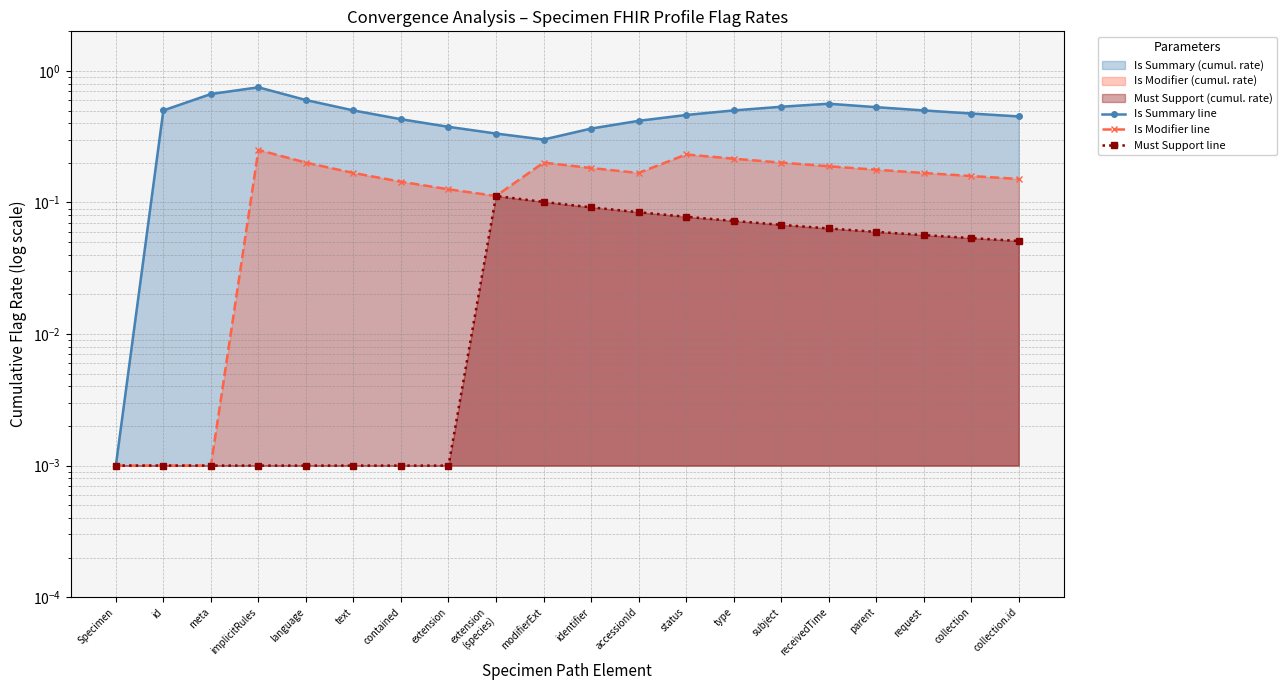

True or false: Must Support line and Is Summary line intersect in this chart.

False